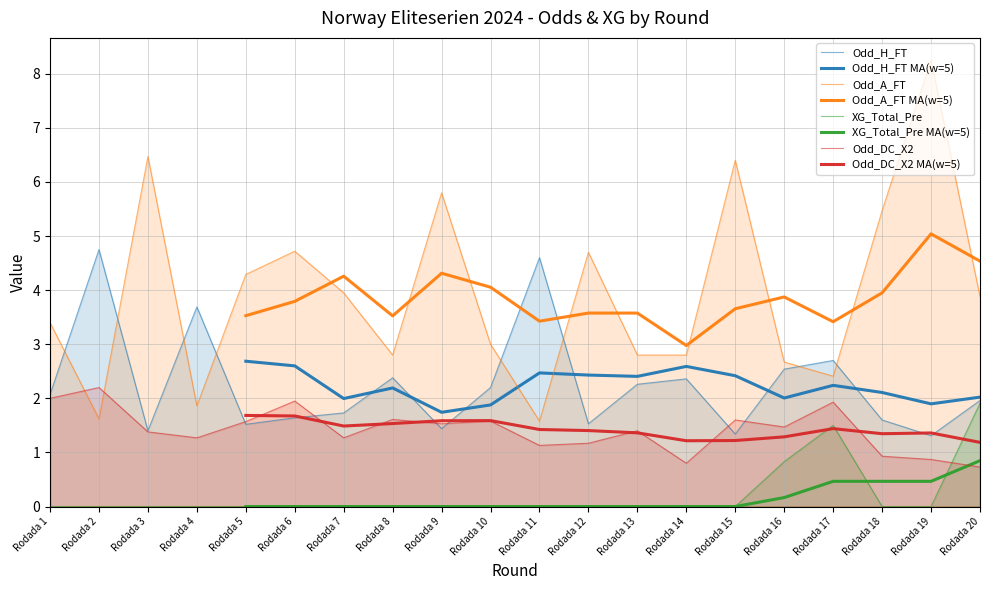

What is the difference between the highest and lowest values at Rodada 4?

3.7